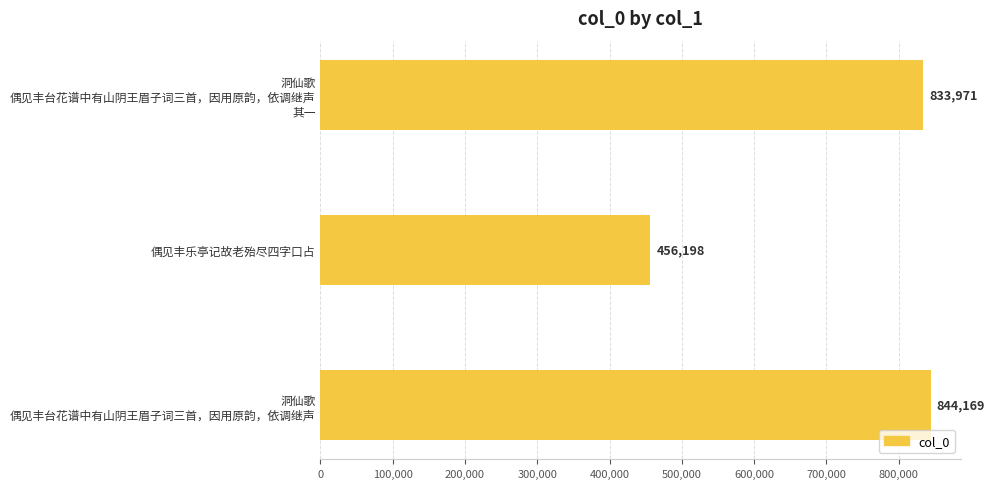

At which category does the chart reach its peak across all series?

洞仙歌
偶见丰台花谱中有山阴王眉子词三首，因用原韵，依调继声